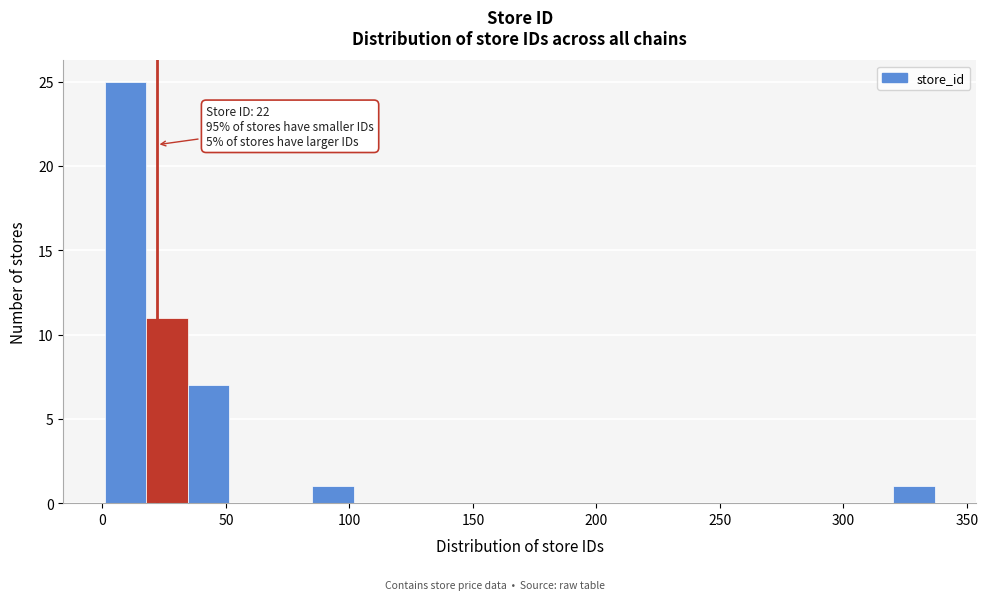

Read against the x-axis, roughly where is the centre of the tallest bar?

10